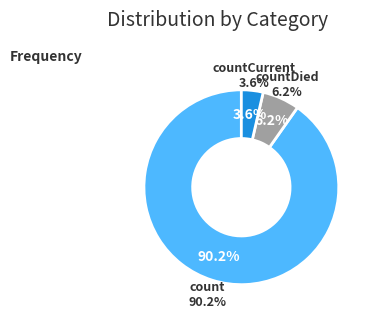

True or false: countDied accounts for 6% of the total.

True